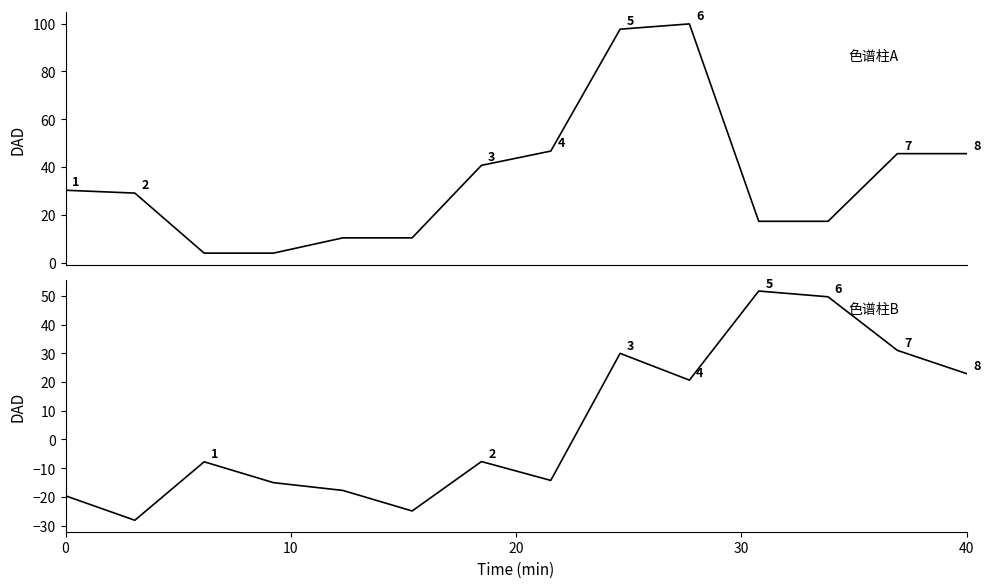

What is the label of the 4th point from the right?

10